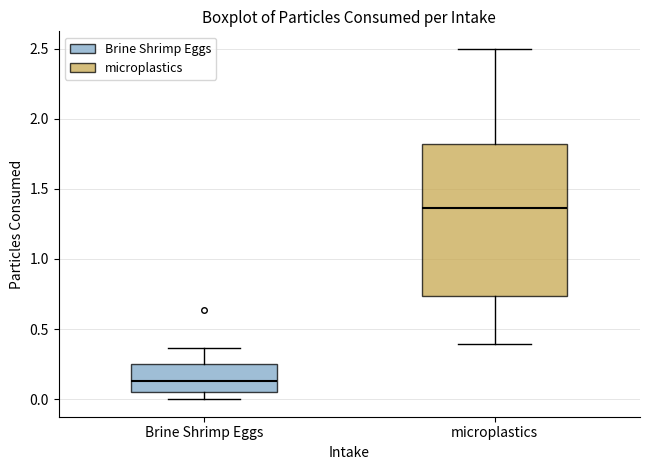

Reading left to right, transcribe this box plot: for each box, give where its median line is, the range the box spans, and where its two whiskers end, as read against the y-axis. The values are not printed on the chart, so give them approximately, as read against the axis.

Brine Shrimp Eggs: median 0.15, box 0.05 to 0.25, whiskers 0.00 to 0.35
microplastics: median 1.35, box 0.75 to 1.80, whiskers 0.40 to 2.50